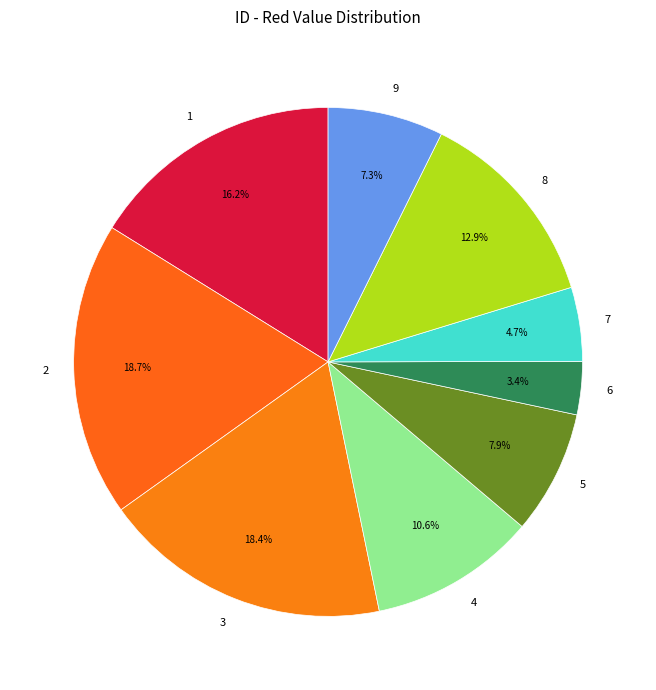

Approximately how many times larger is the value at 4 compared to 5?

1.3